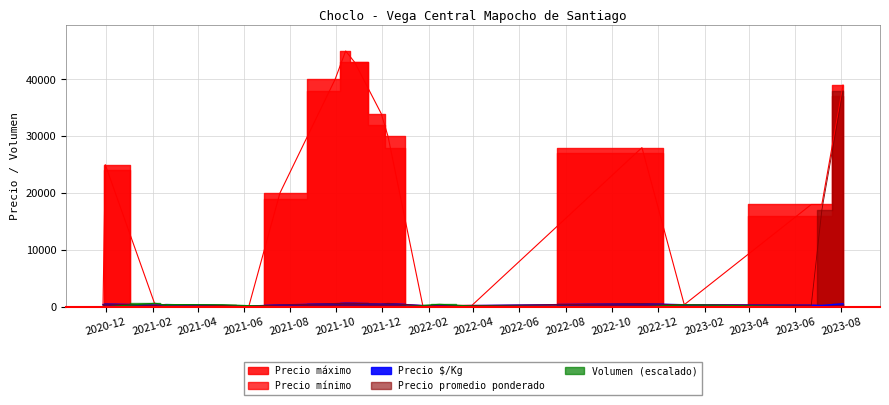

True or false: Precio promedio ponderado and Precio $/Kg cross at least once.

False